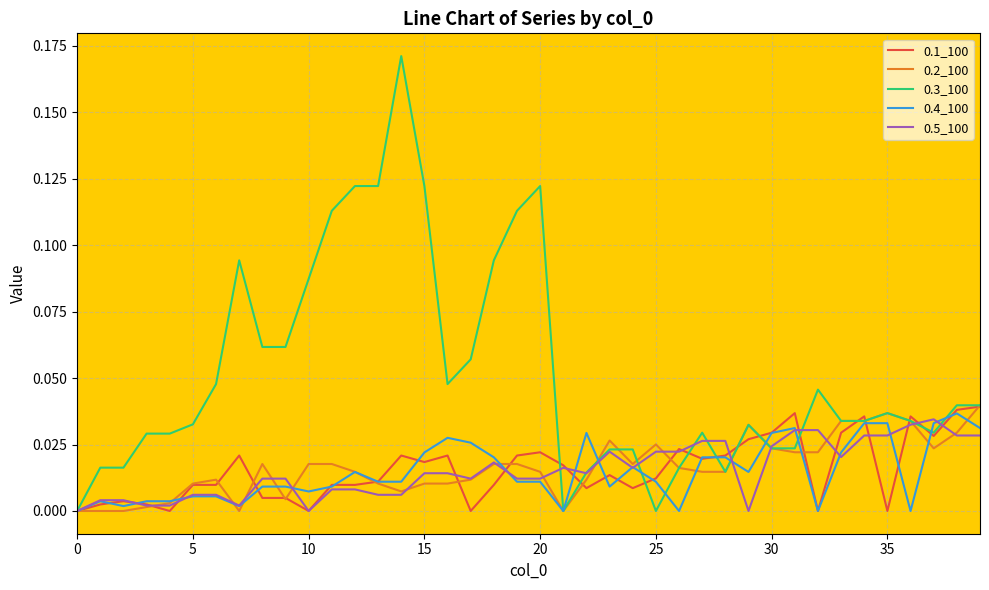

Which series has the largest total across all categories?

0.3_100